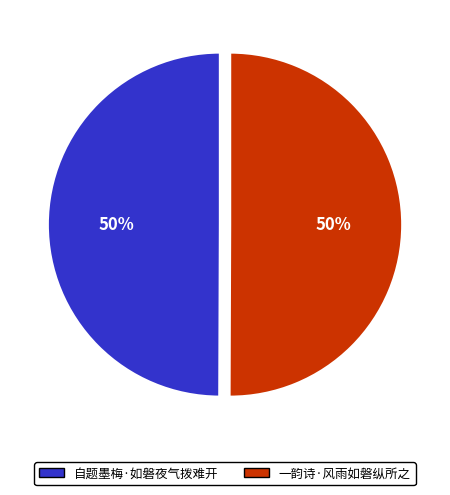

To the nearest percent, what percentage of the pie is 一韵诗·风雨如磐纵所之?

50%